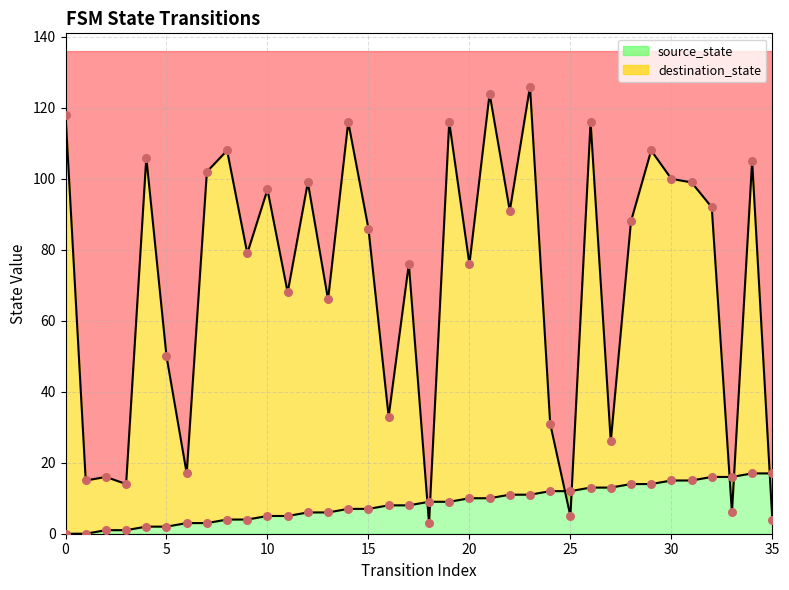

Which series has the widest spread of Y values?

destination_state line